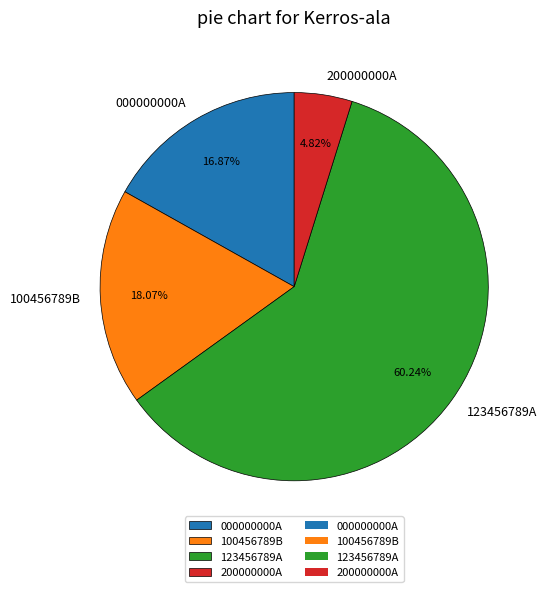

Approximately how many times larger is the value at 000000000A compared to 123456789A?

0.3